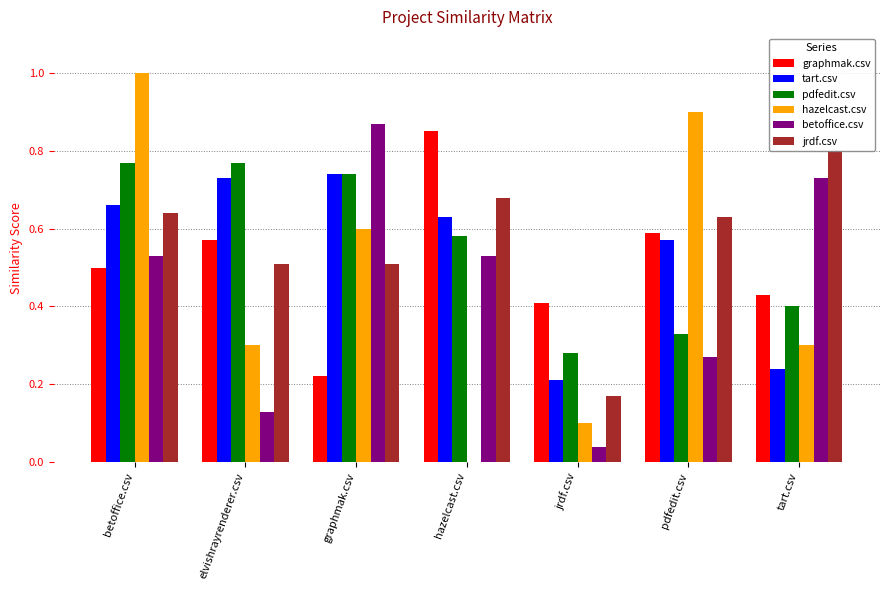

What is the sum of all betoffice.csv values?

3.1